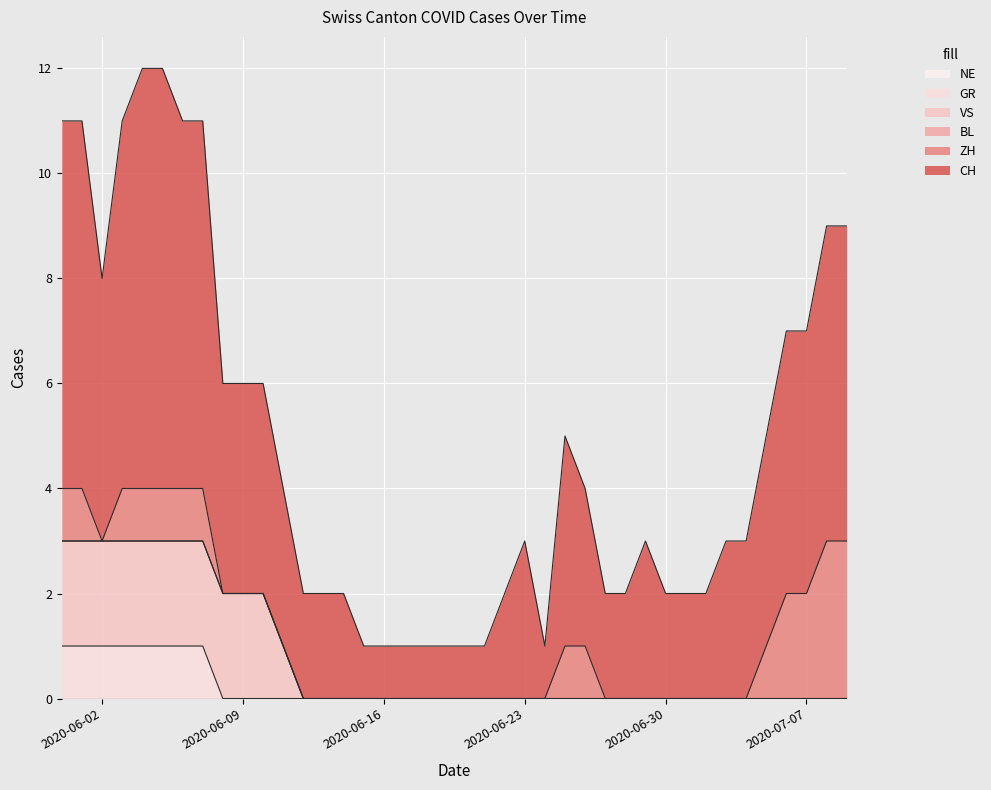

At which category does the chart reach its minimum across all series?

2020-06-12